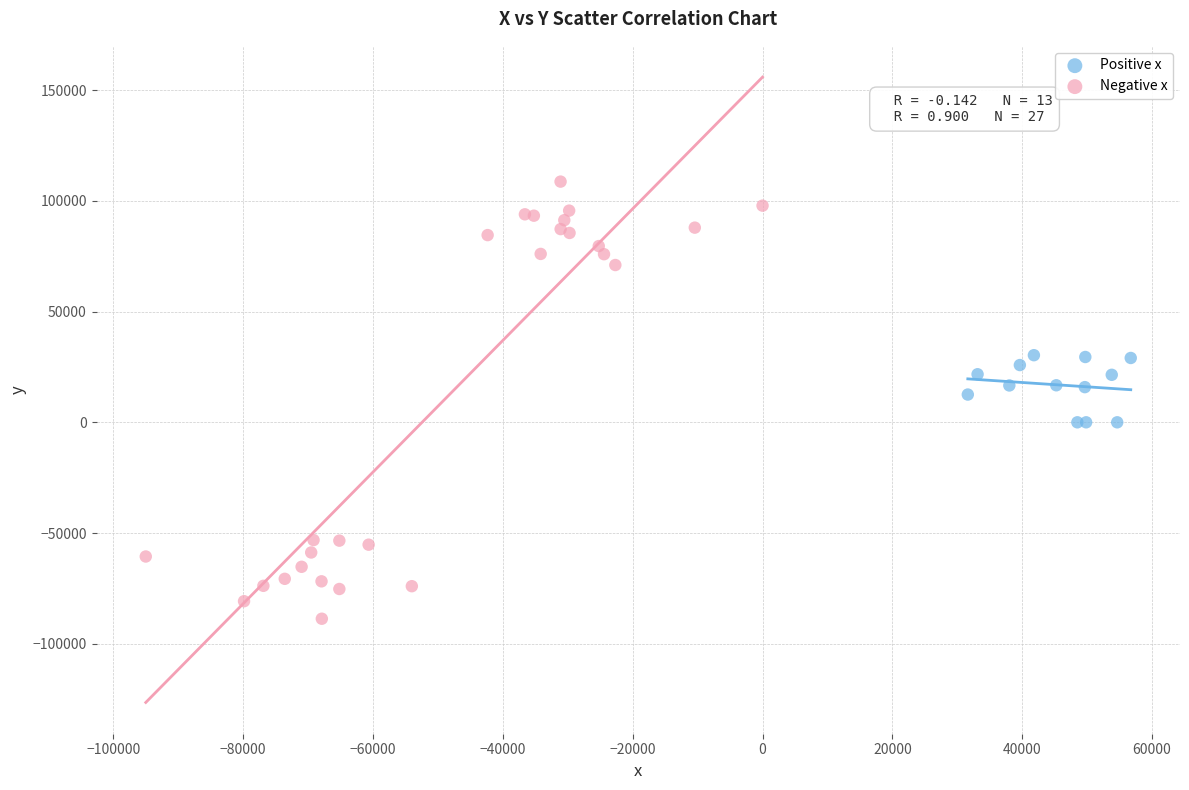

Which series reaches the minimum Y coordinate?

Negative x